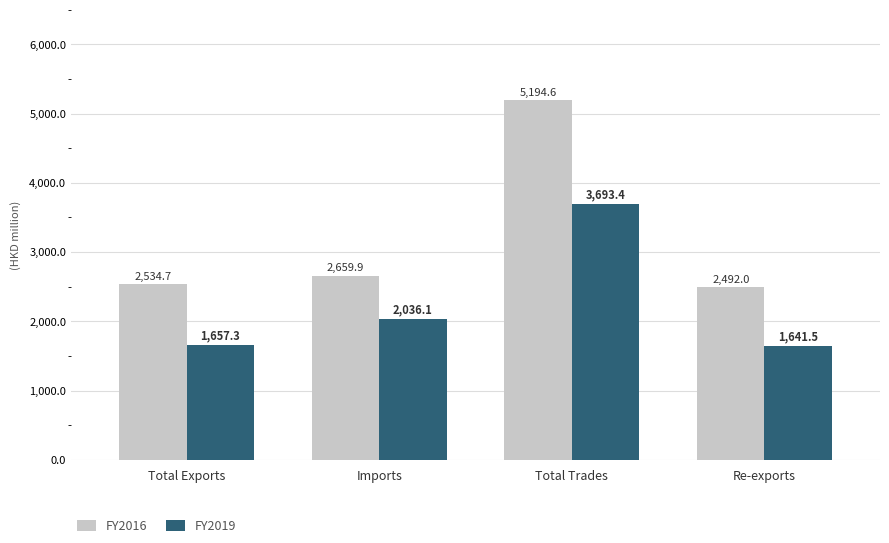

Reading left to right, what are all the values shown in this chart?

2016: Total Exports=2534.7	Imports=2659.9	Total Trades=5194.6	Re-exports=2492.0
2019: Total Exports=1657.3	Imports=2036.1	Total Trades=3693.4	Re-exports=1641.5